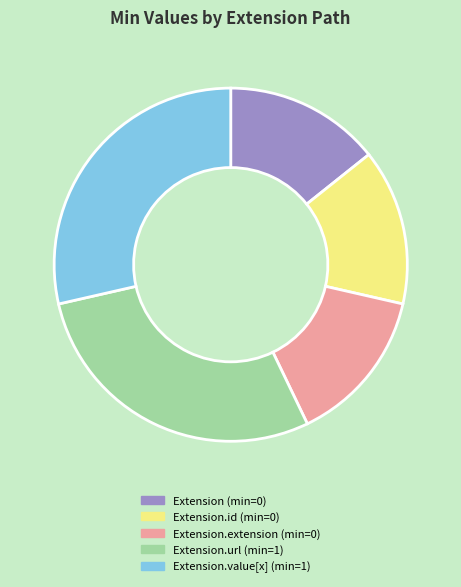

Is there a majority slice in this chart?

No